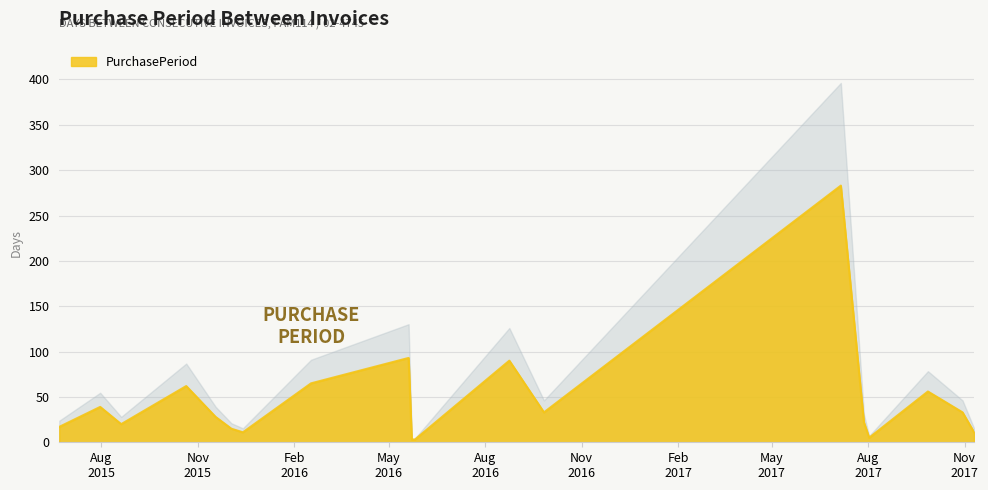

What is the approximate value at 2015-07-31, to the nearest 50?

50